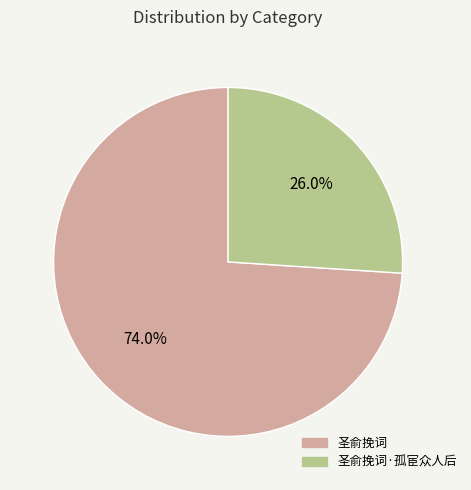

True or false: 圣俞挽词·孤宦众人后 accounts for 39% of the total.

False